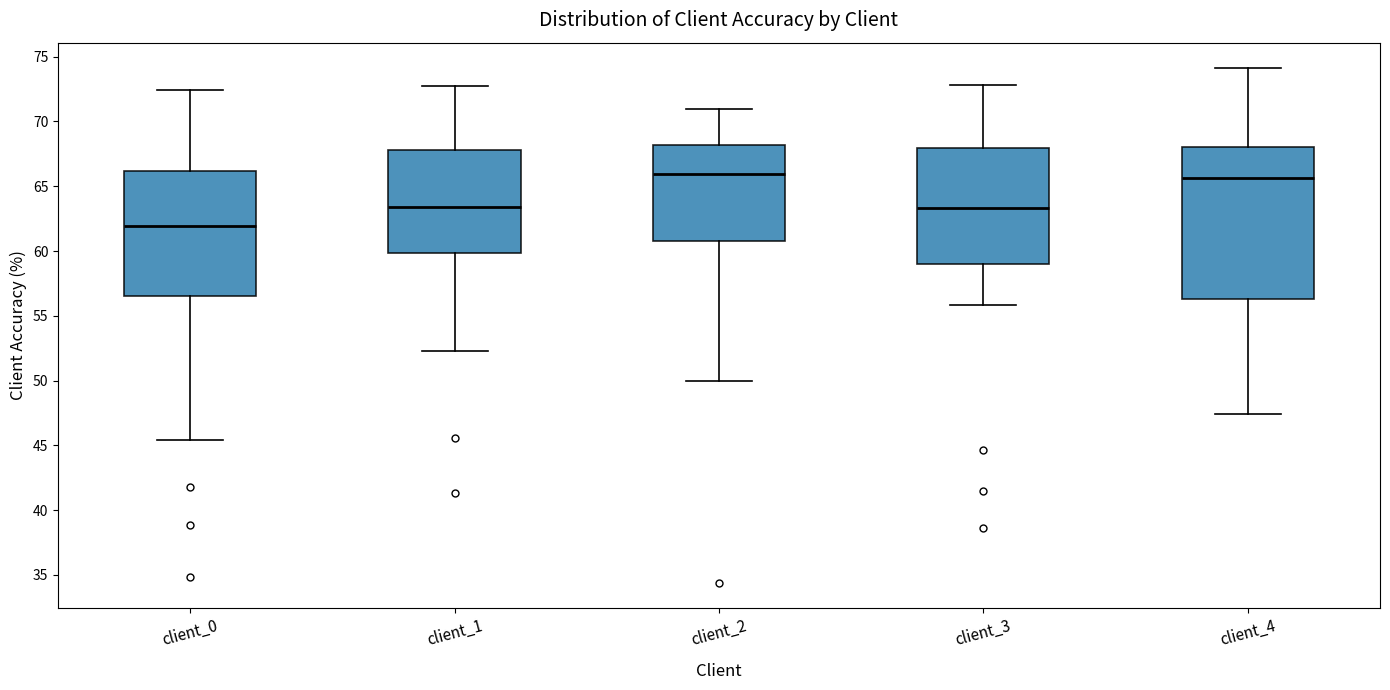

Reading left to right, transcribe this box plot: for each box, give where its median line is, the range the box spans, and where its two whiskers end, as read against the y-axis. The values are not printed on the chart, so give them approximately, as read against the axis.

client_0: median 62.0, box 56.5 to 66.0, whiskers 45.5 to 72.5
client_1: median 63.5, box 60.0 to 68.0, whiskers 52.5 to 72.5
client_2: median 66.0, box 60.5 to 68.0, whiskers 50.0 to 71.0
client_3: median 63.5, box 59.0 to 68.0, whiskers 56.0 to 73.0
client_4: median 65.5, box 56.5 to 68.0, whiskers 47.5 to 74.0